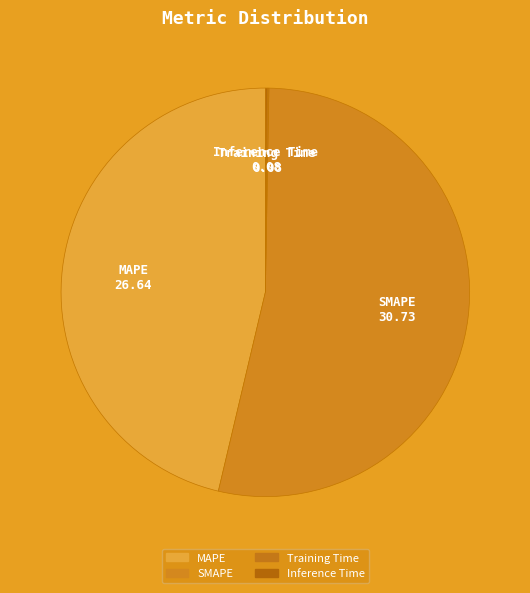

Which slice is the largest?

SMAPE